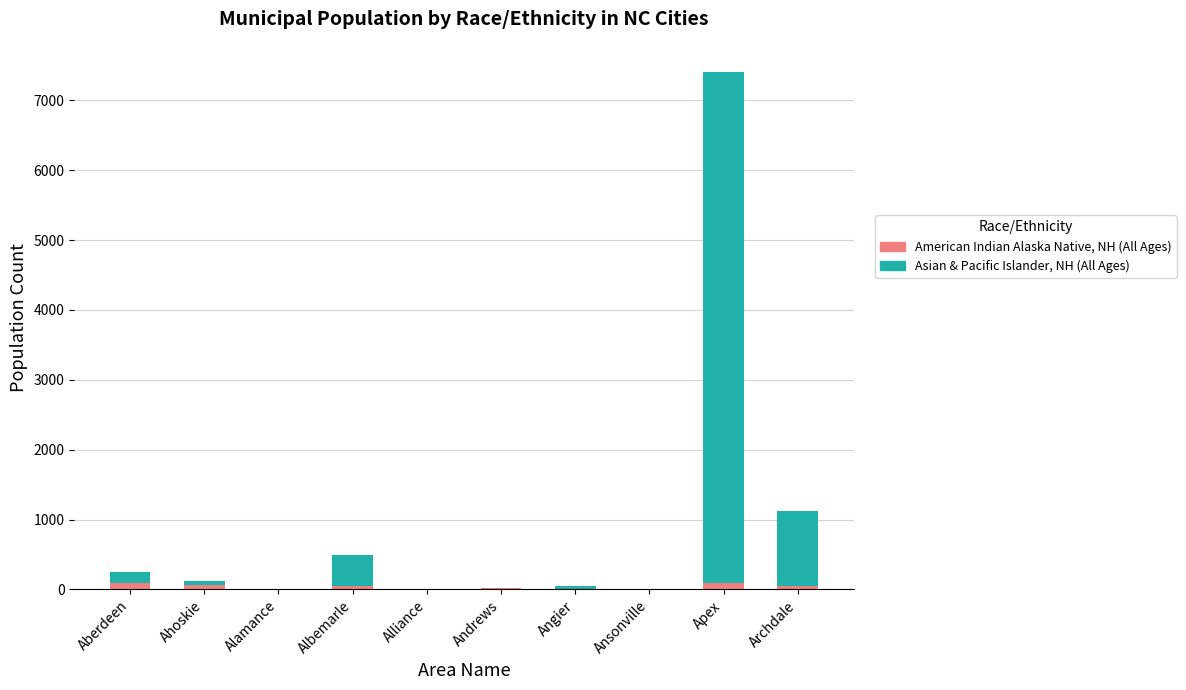

Where does the American Indian Alaska Native, NH (All Ages) series first go above 44?

Aberdeen